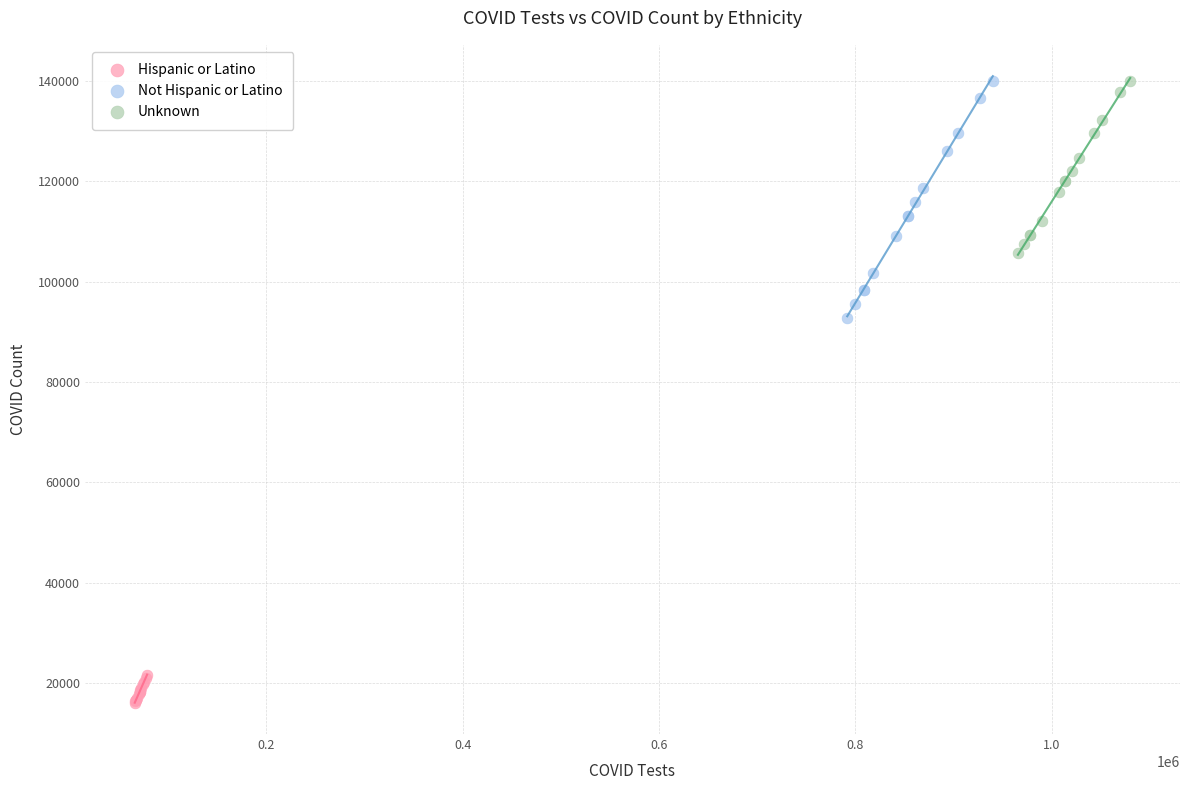

Which series reaches the minimum Y coordinate?

Hispanic or Latino